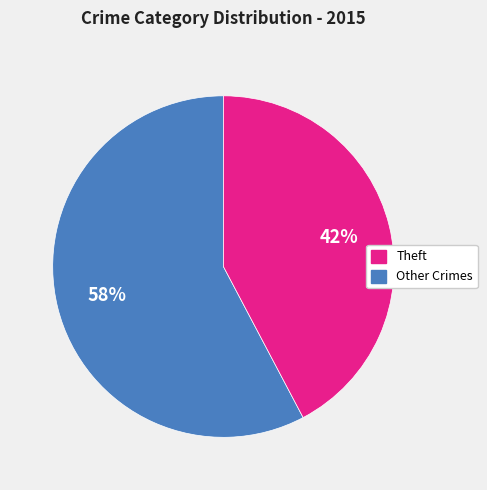

Is there any slice that represents more than half of the pie?

Yes